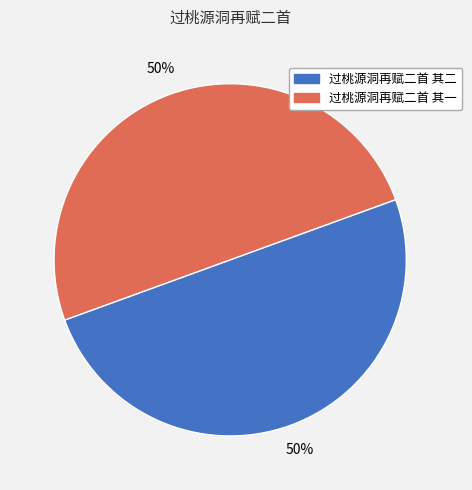

To the nearest percent, what percentage of the pie is 过桃源洞再赋二首 其一?

50%